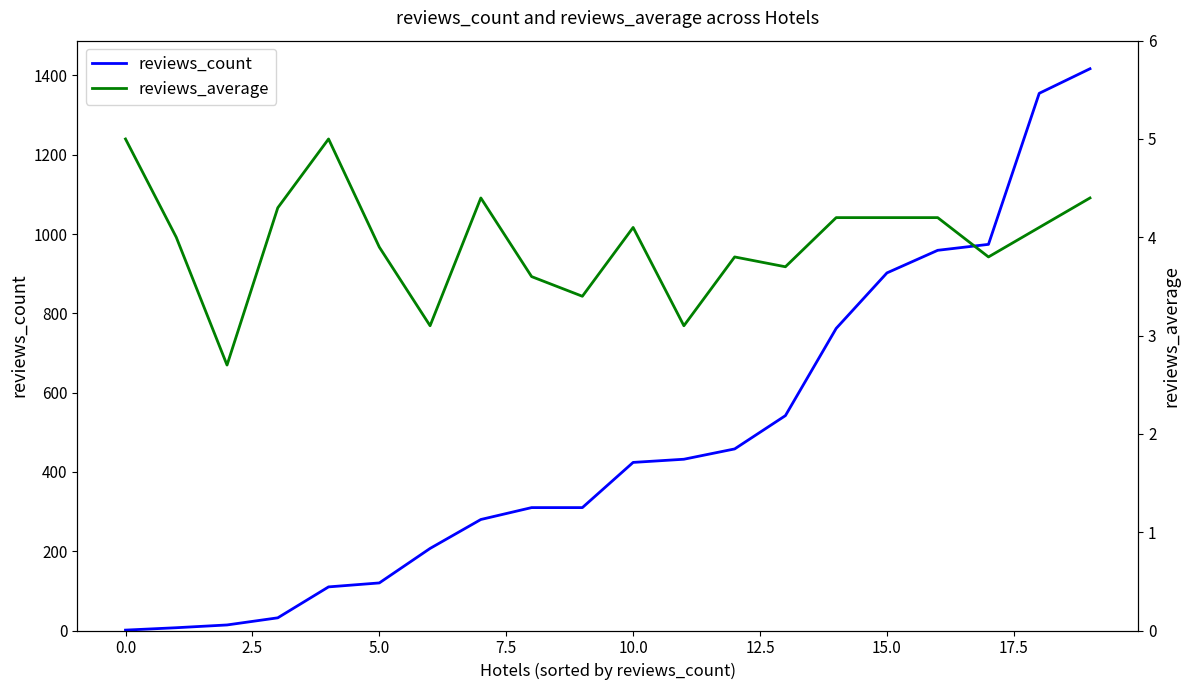

Count the number of categories in the chart.

20